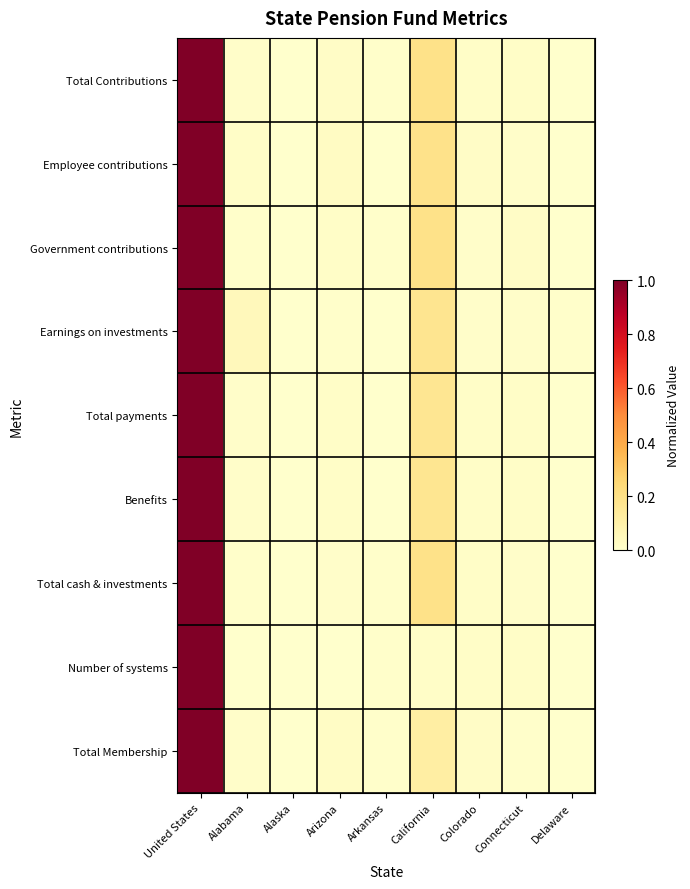

Reading left to right, extract all data points from this chart.

Total Contributions: United States=1.0	Alabama=0.0	Alaska=0.0	Arizona=0.0	Arkansas=0.0	California=0.2	Colorado=0.0	Connecticut=0.0	Delaware=0.0
Employee contributions: United States=1.0	Alabama=0.0	Alaska=0.0	Arizona=0.0	Arkansas=0.0	California=0.2	Colorado=0.0	Connecticut=0.0	Delaware=0.0
Government contributions: United States=1.0	Alabama=0.0	Alaska=0.0	Arizona=0.0	Arkansas=0.0	California=0.2	Colorado=0.0	Connecticut=0.0	Delaware=0.0
Earnings on investments: United States=1.0	Alabama=0.1	Alaska=0.0	Arizona=0.0	Arkansas=0.0	California=0.2	Colorado=0.0	Connecticut=0.0	Delaware=0.0
Total payments: United States=1.0	Alabama=0.0	Alaska=0.0	Arizona=0.0	Arkansas=0.0	California=0.2	Colorado=0.0	Connecticut=0.0	Delaware=0.0
Benefits: United States=1.0	Alabama=0.0	Alaska=0.0	Arizona=0.0	Arkansas=0.0	California=0.2	Colorado=0.0	Connecticut=0.0	Delaware=0.0
Total cash & investments: United States=1.0	Alabama=0.0	Alaska=0.0	Arizona=0.0	Arkansas=0.0	California=0.2	Colorado=0.0	Connecticut=0.0	Delaware=0.0
Number of systems: United States=1.0	Alabama=0.0	Alaska=0.0	Arizona=0.0	Arkansas=0.0	California=0.0	Colorado=0.0	Connecticut=0.0	Delaware=0.0
Total Membership: United States=1.0	Alabama=0.0	Alaska=0.0	Arizona=0.0	Arkansas=0.0	California=0.1	Colorado=0.0	Connecticut=0.0	Delaware=0.0